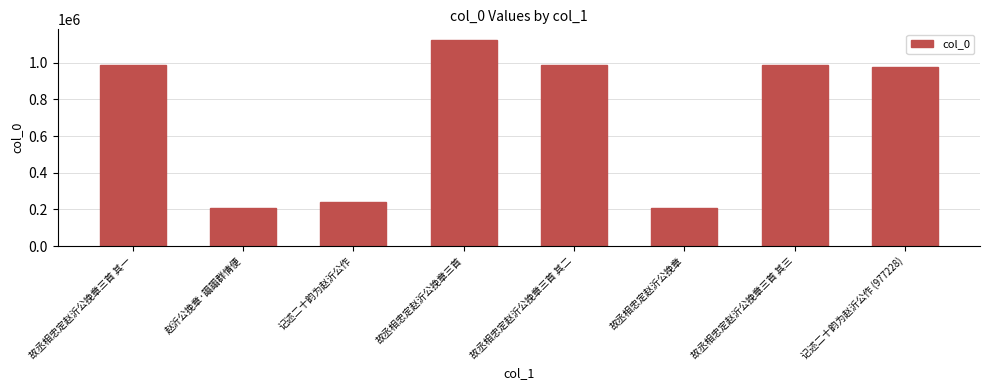

Count the number of data series in this chart.

1